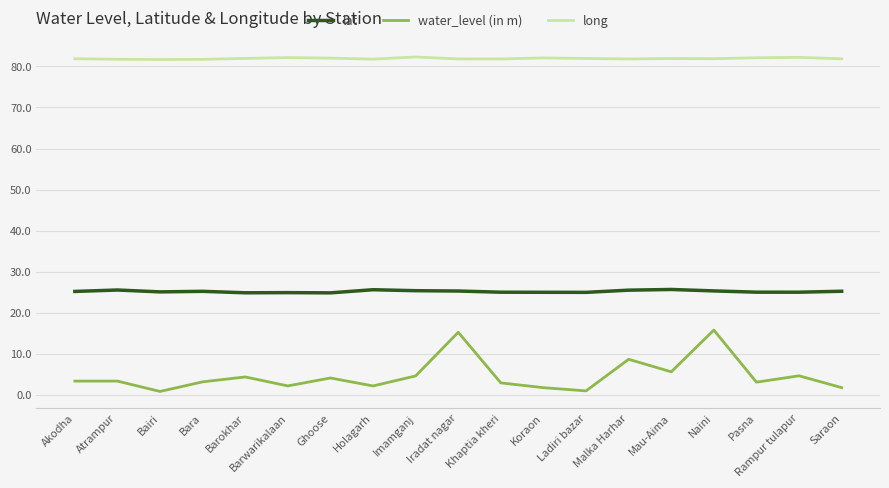

What is the total value across all series at Khaptia kheri?

109.8